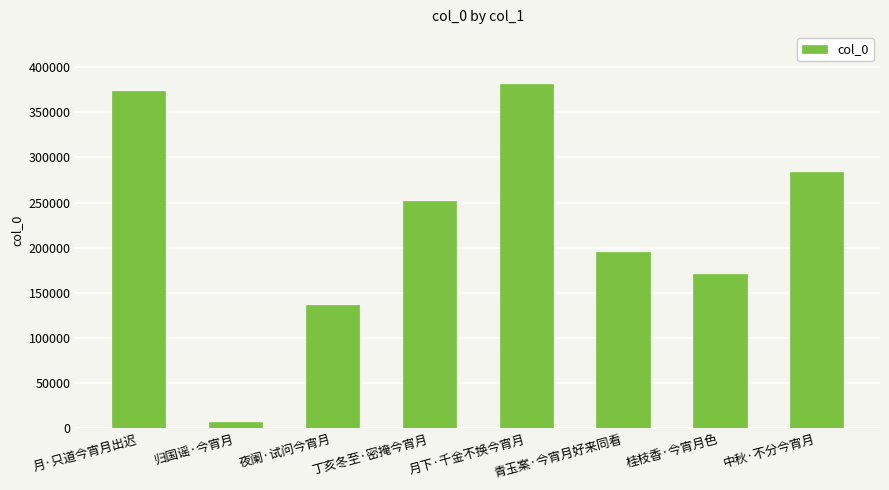

What is the value of the 4th bar from the left?

251829